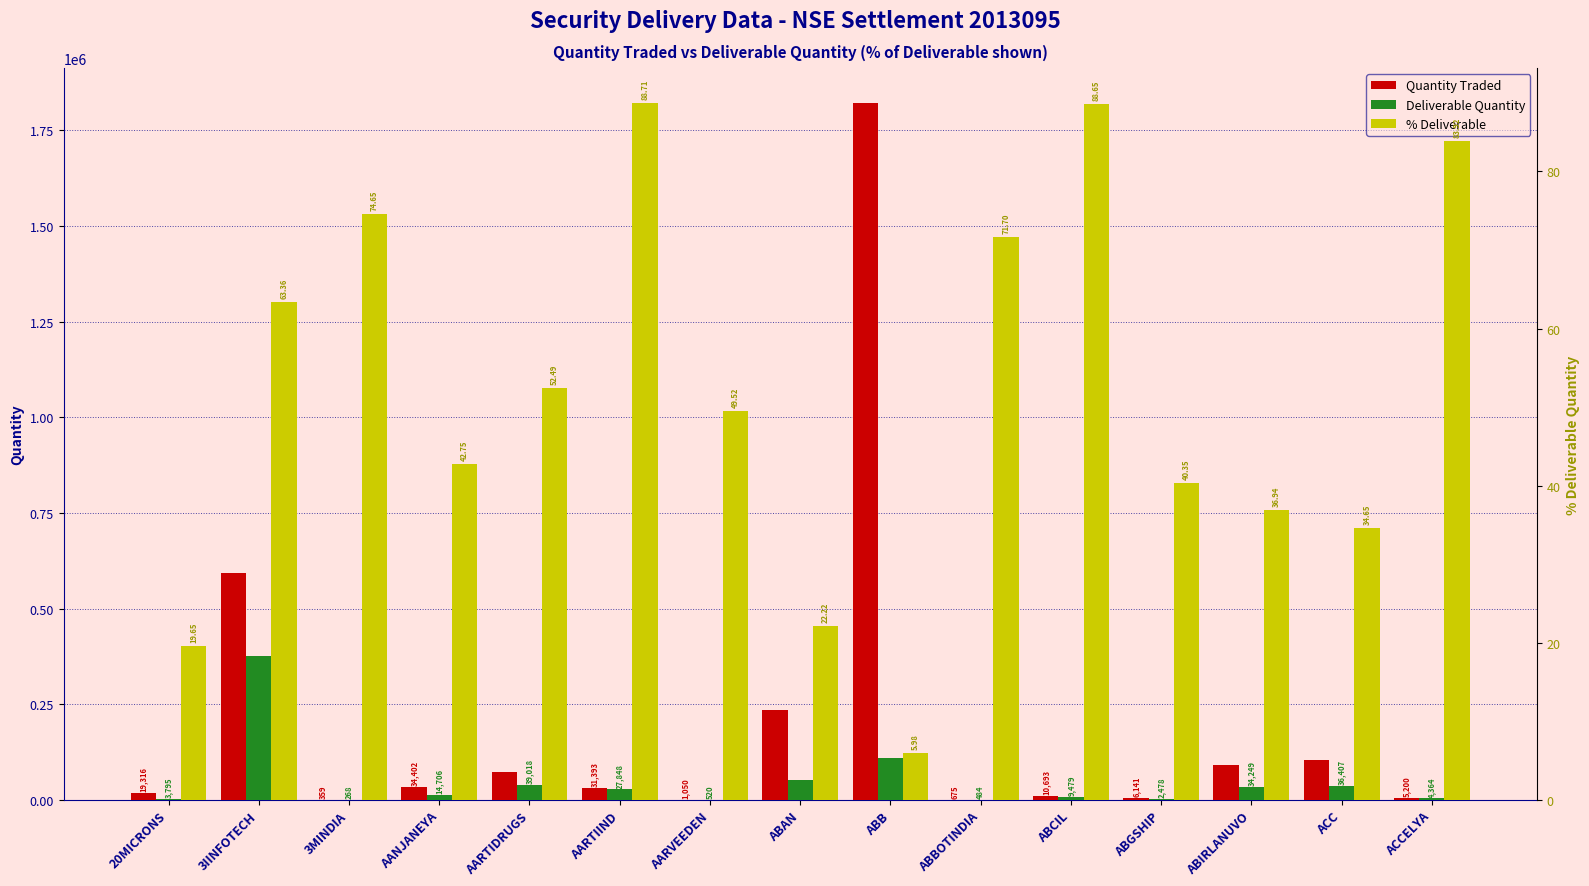

Reading left to right, what are all the values shown in this chart?

Quantity Traded: 20MICRONS=19316.0	3IINFOTECH=593578.0	3MINDIA=359.0	AANJANEYA=34402.0	AARTIDRUGS=74340.0	AARTIIND=31393.0	AARVEEDEN=1050.0	ABAN=235381.0	ABB=1820594.0	ABBOTINDIA=675.0	ABCIL=10693.0	ABGSHIP=6141.0	ABIRLANUVO=92705.0	ACC=105060.0	ACCELYA=5200.0
Deliverable Quantity: 20MICRONS=3795.0	3IINFOTECH=376080.0	3MINDIA=268.0	AANJANEYA=14706.0	AARTIDRUGS=39018.0	AARTIIND=27848.0	AARVEEDEN=520.0	ABAN=52306.0	ABB=108948.0	ABBOTINDIA=484.0	ABCIL=9479.0	ABGSHIP=2478.0	ABIRLANUVO=34249.0	ACC=36407.0	ACCELYA=4364.0
% Deliverable: 20MICRONS=19.6	3IINFOTECH=63.4	3MINDIA=74.7	AANJANEYA=42.8	AARTIDRUGS=52.5	AARTIIND=88.7	AARVEEDEN=49.5	ABAN=22.2	ABB=6.0	ABBOTINDIA=71.7	ABCIL=88.7	ABGSHIP=40.4	ABIRLANUVO=36.9	ACC=34.6	ACCELYA=83.9